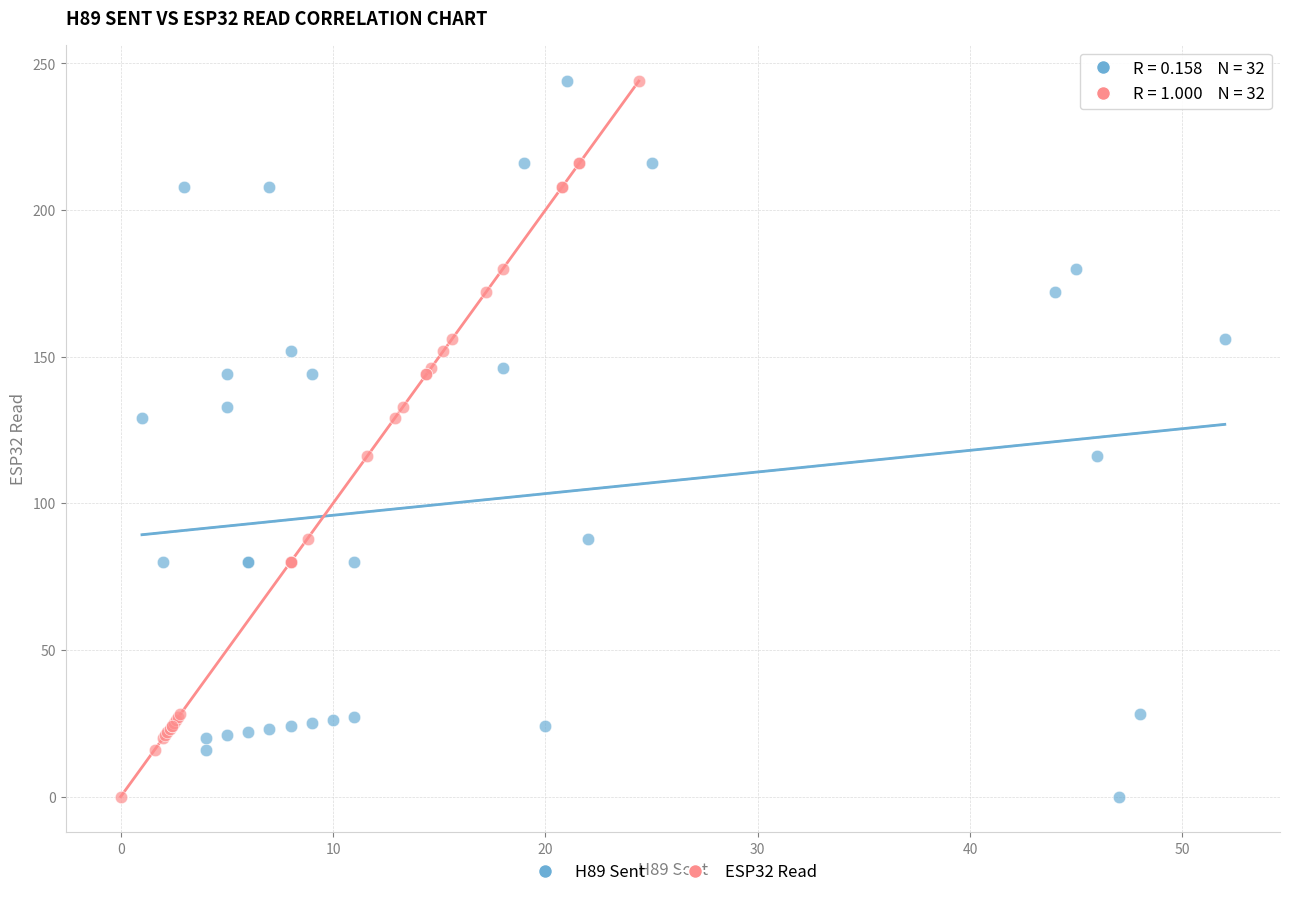

What are all the series names shown in the legend?

H89 Sent, ESP32 Read